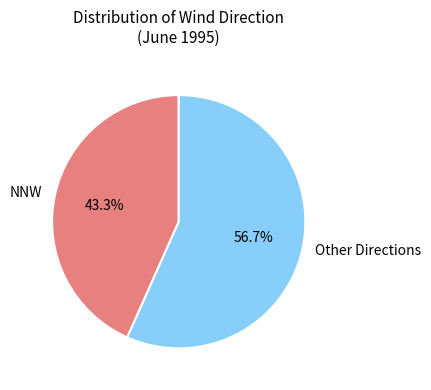

Is the sum of NNW and Other Directions greater than half?

Yes